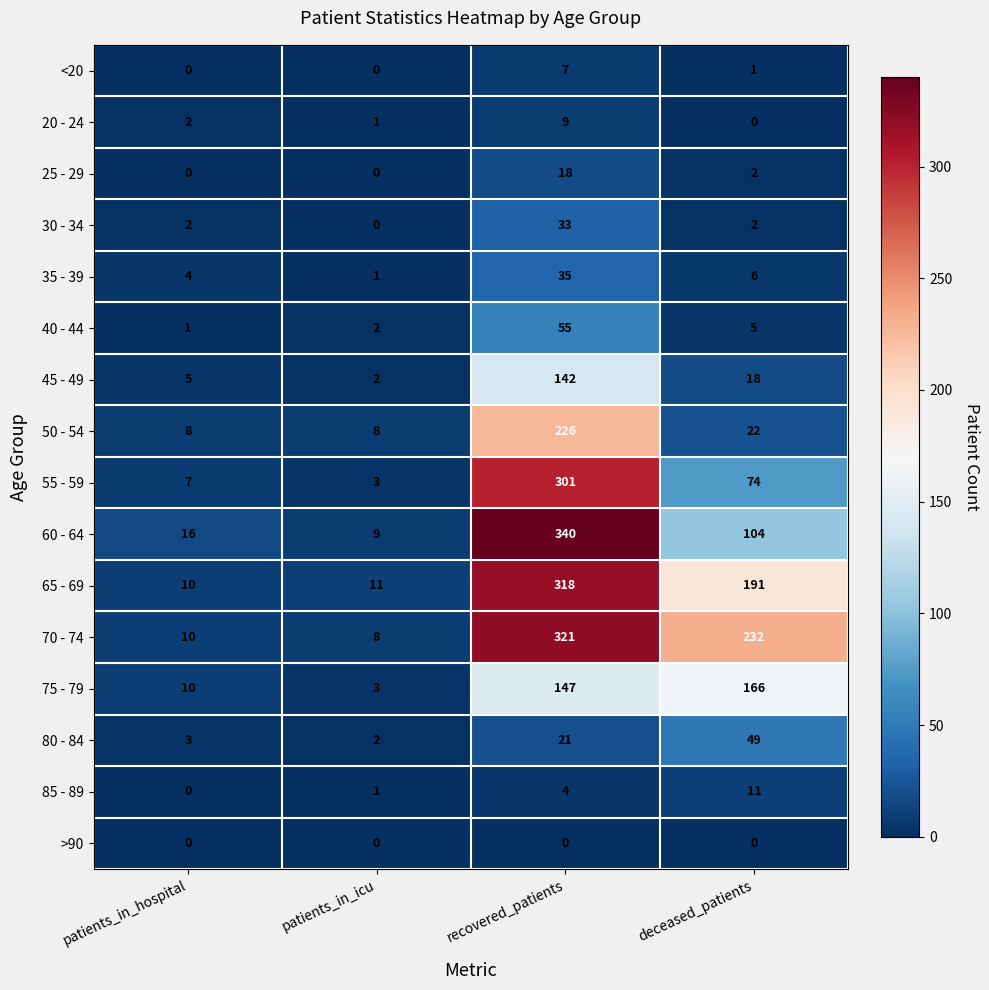

What is the average value of the 25 - 29 series?

5